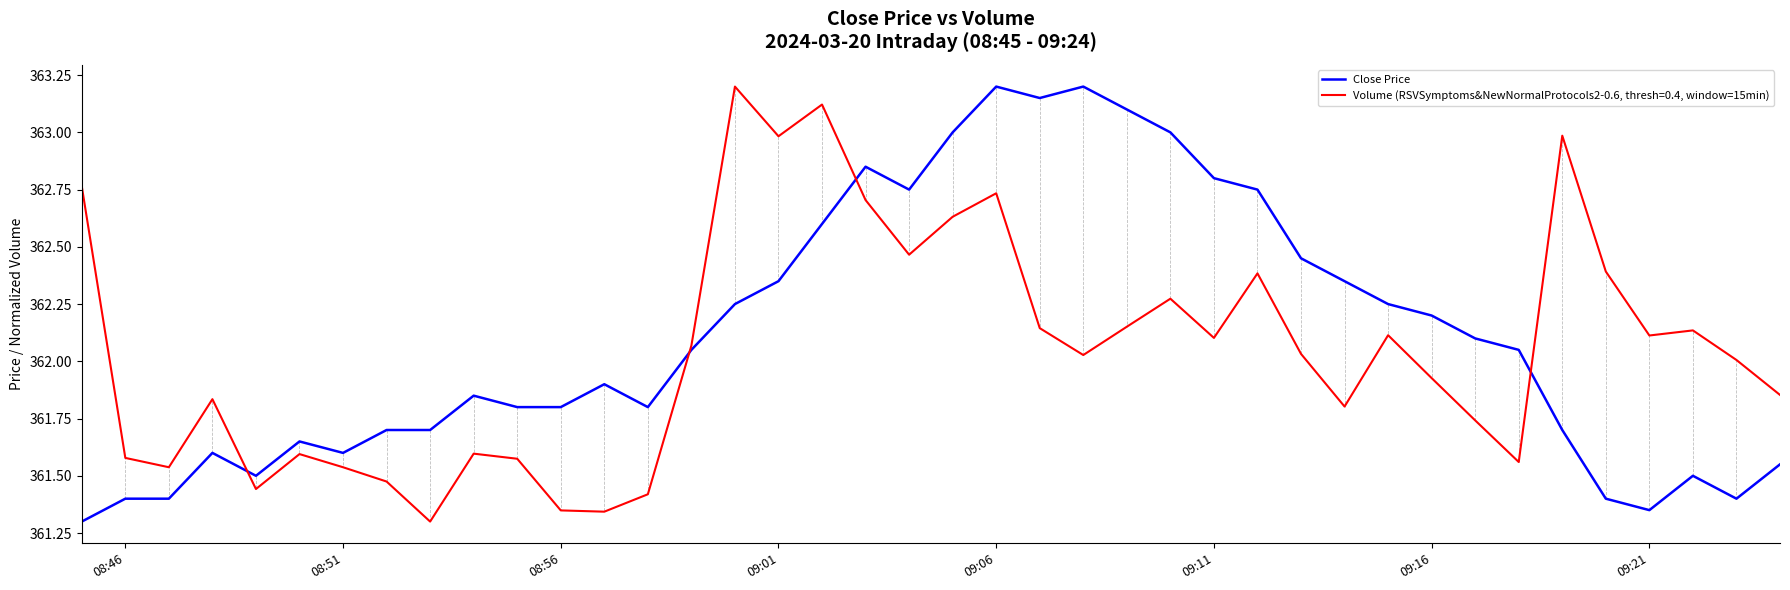

What is the greatest value displayed?

363.2